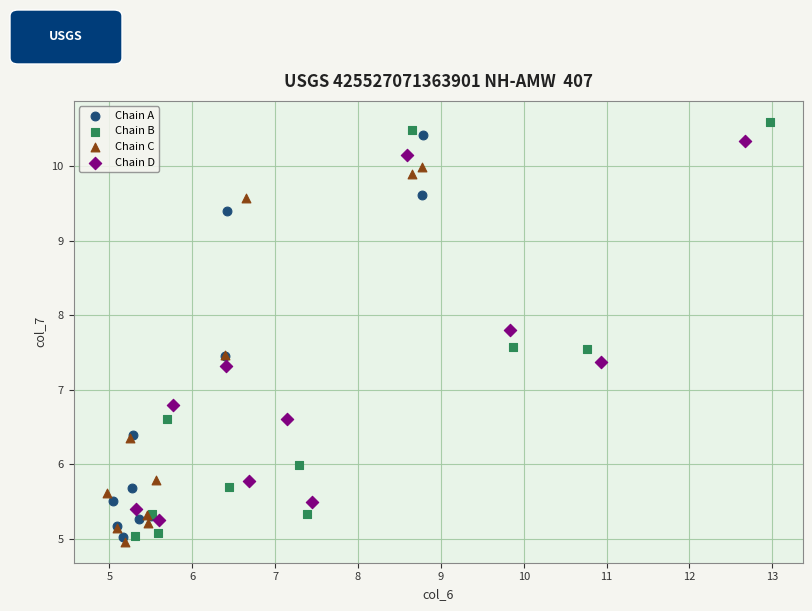

What are all the series names shown in the legend?

Chain A, Chain B, Chain C, Chain D